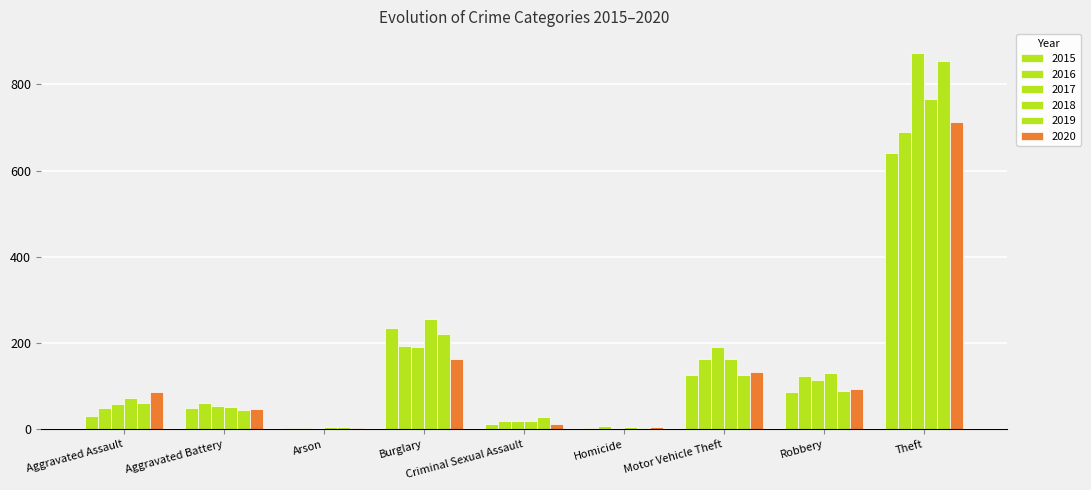

How many categories are shown in the chart?

9